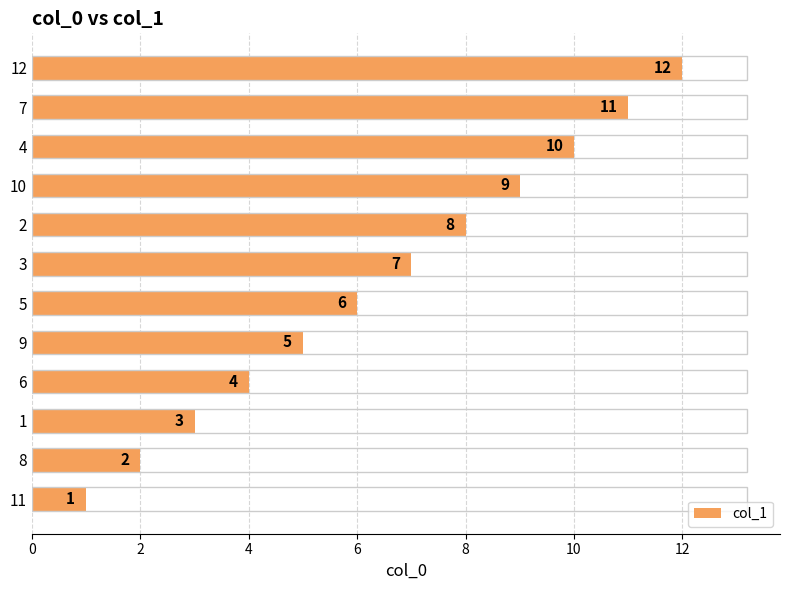

What is the difference between the maximum and second lowest values?

10